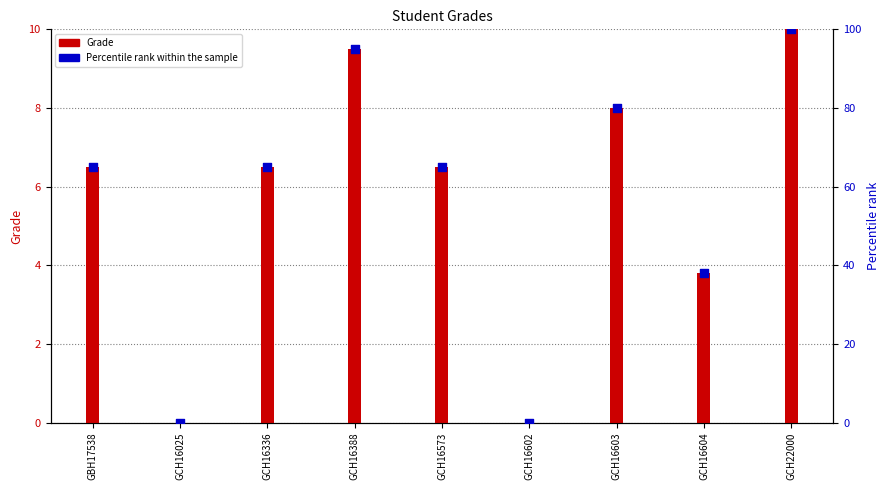

Which series has the largest total across all categories?

Percentile rank